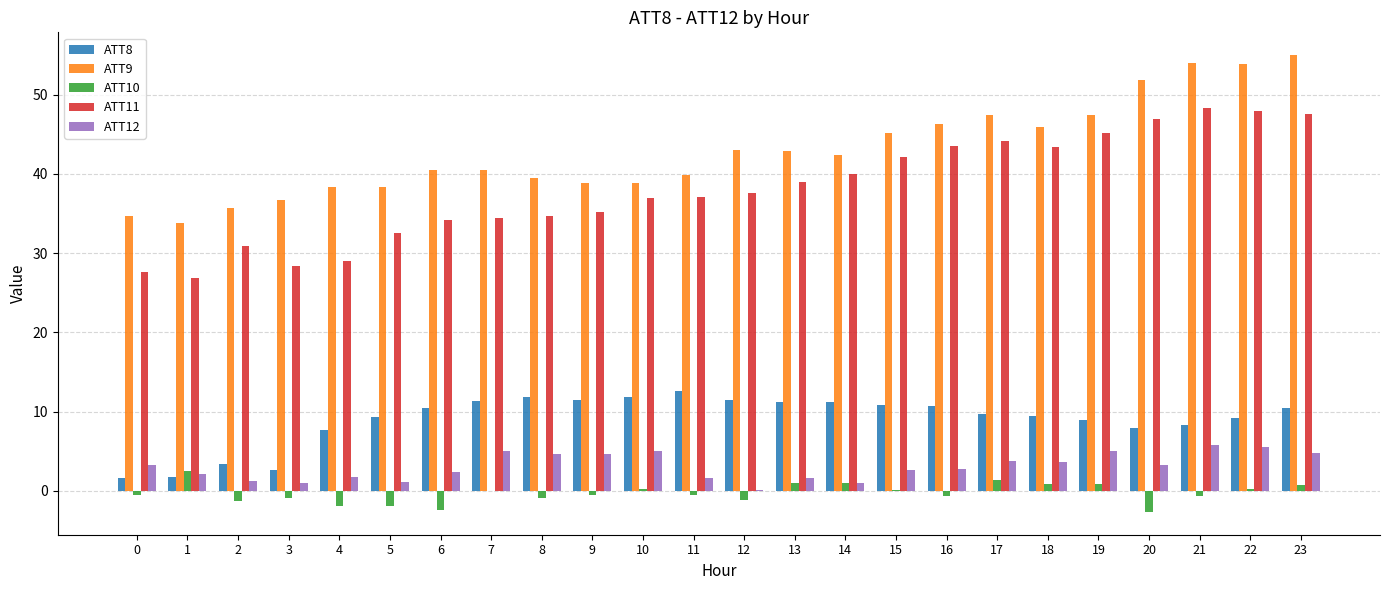

Count the number of data series in this chart.

5